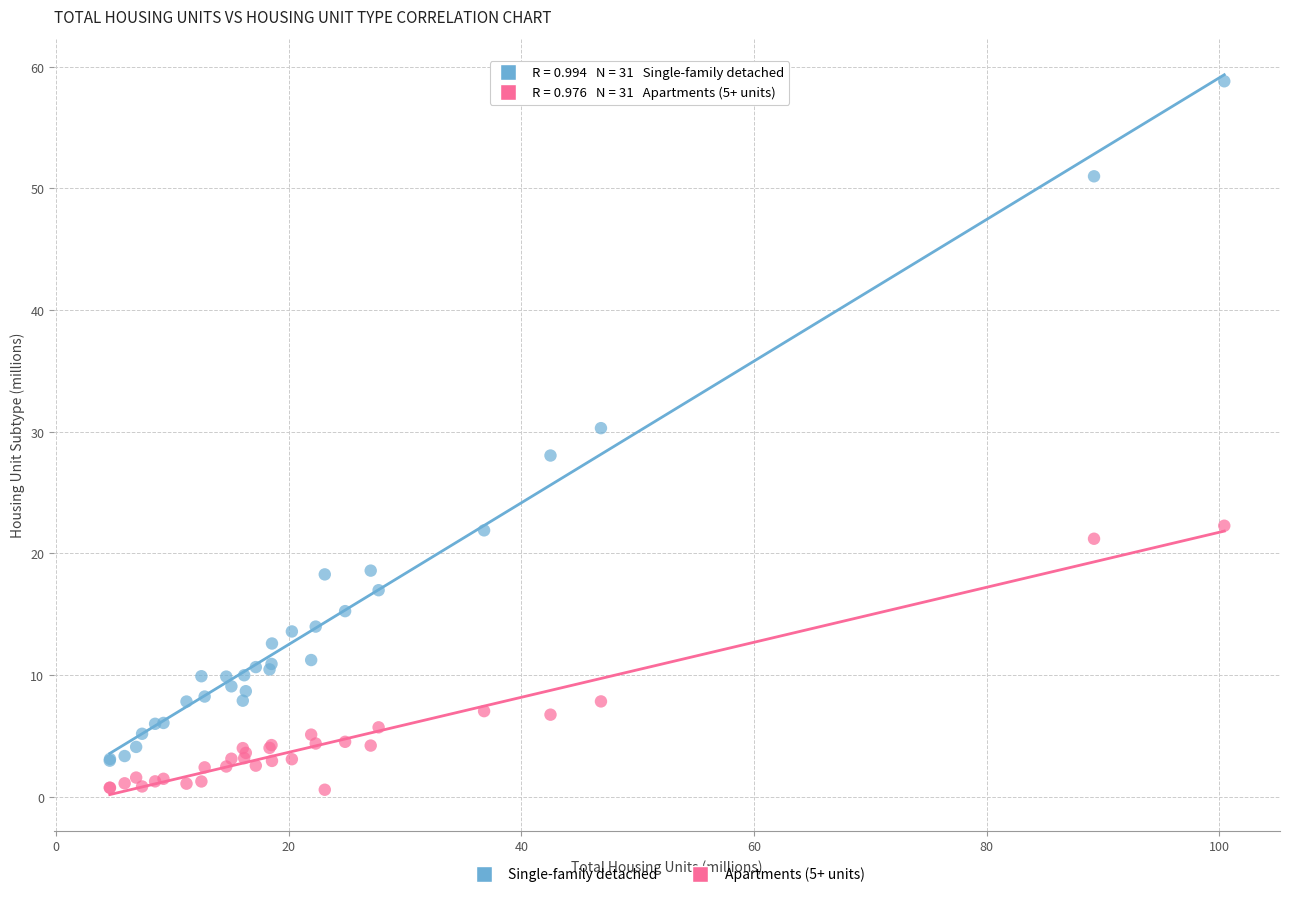

Which series contains the lowest Y value?

Apartments (5+ units)